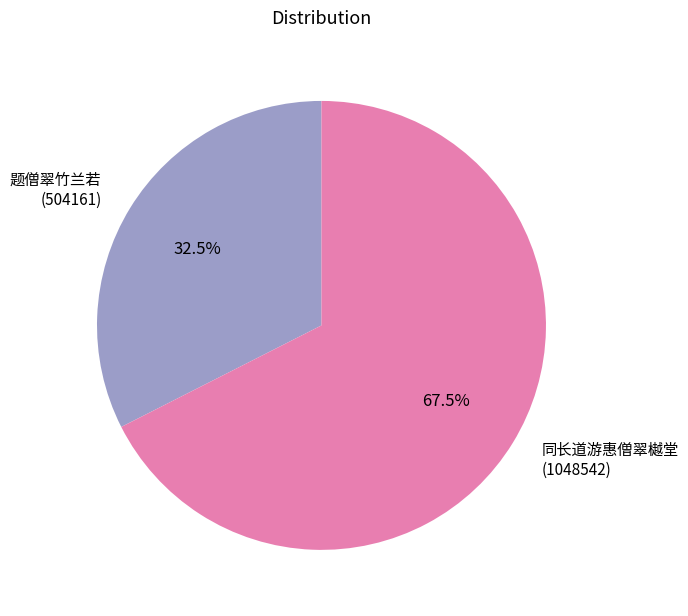

What portion of the pie excludes 同长道游惠僧翠樾堂?

32.5%